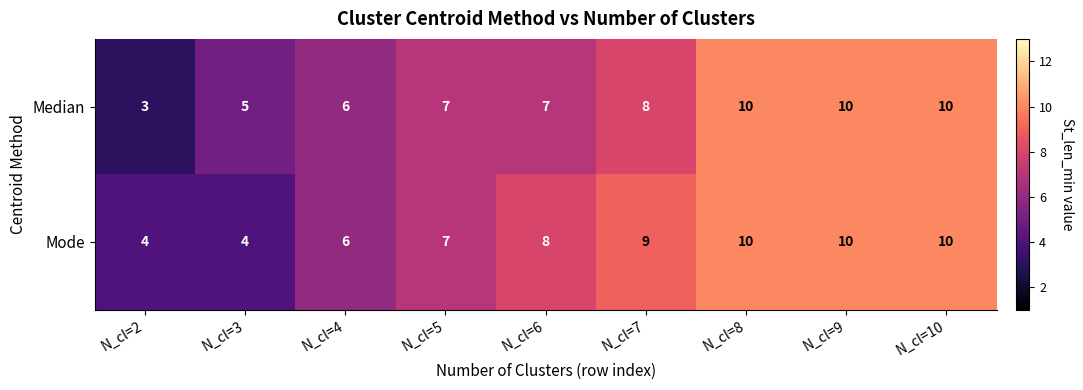

Where is Mode nearest to the value 7?

N_cl=5